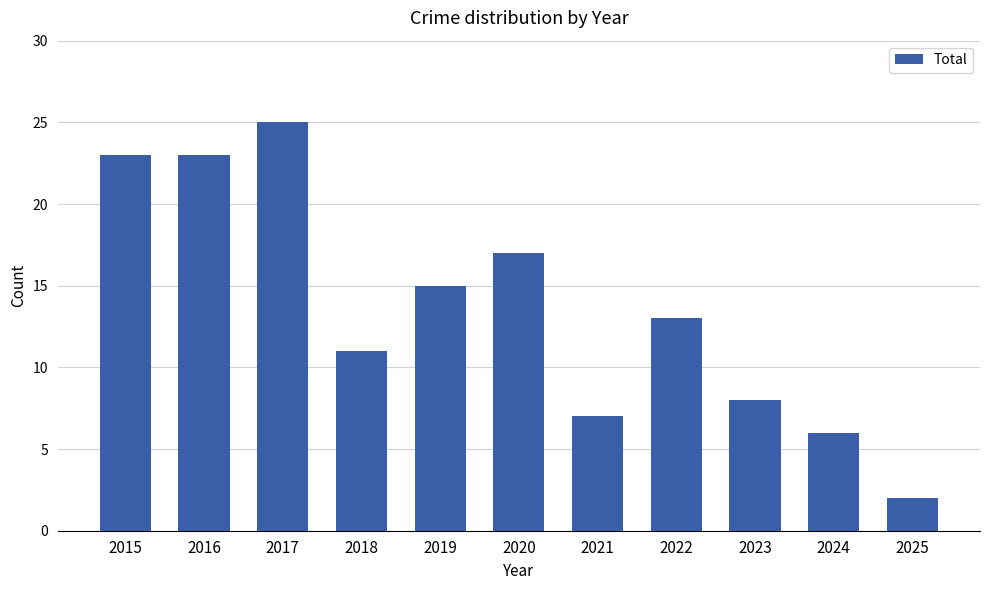

True or false: the data shows 10 at 2024.

False